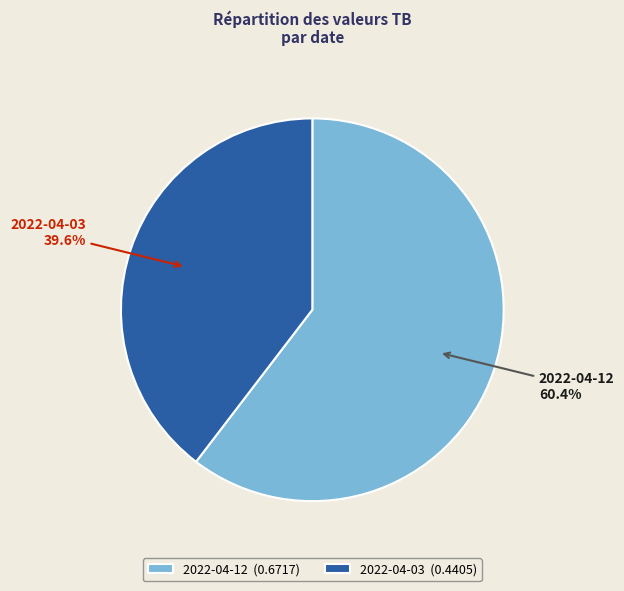

Does 2022-04-12 represent more than half of the total?

Yes